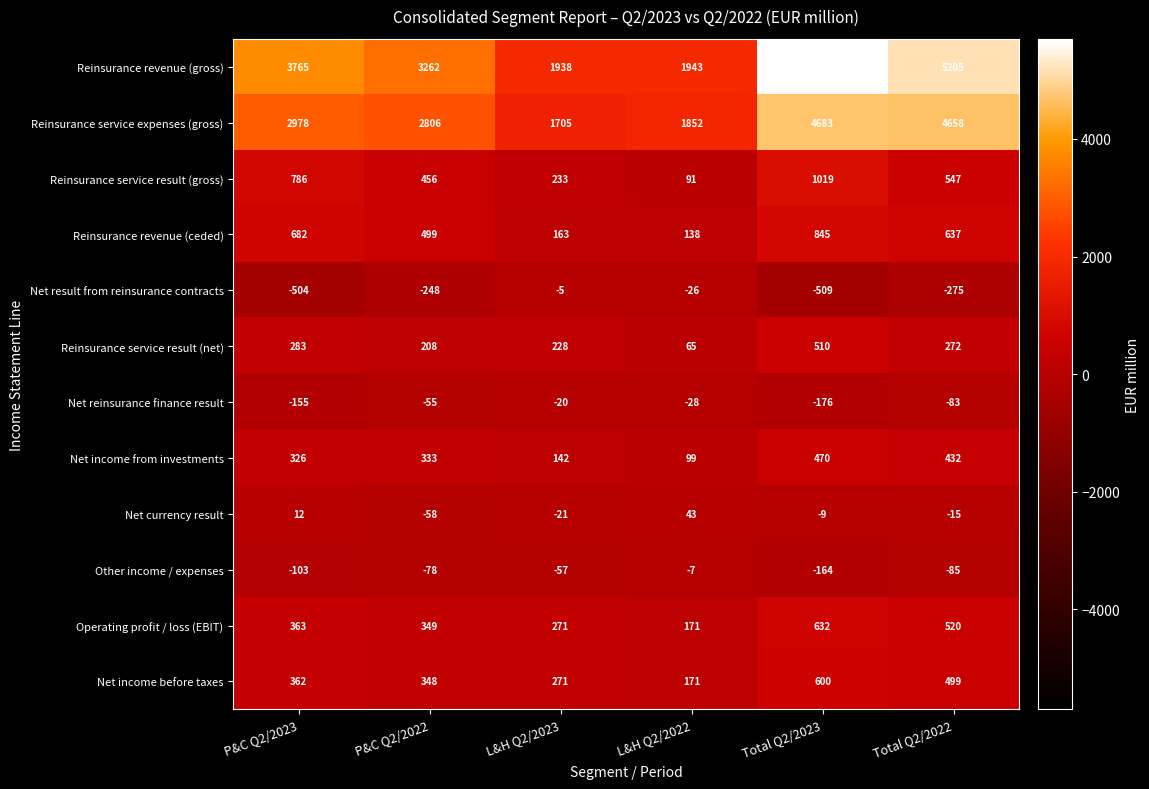

The Reinsurance service result (net) series shows 327 at Total Q2/2023. True or false?

False